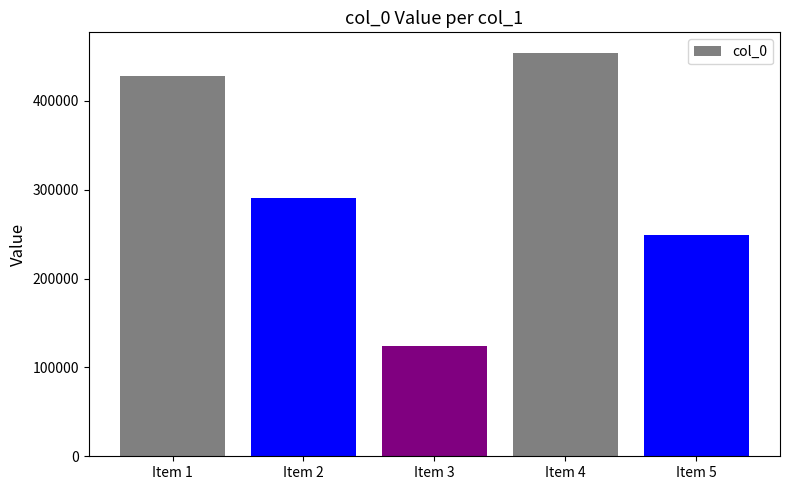

What is the greatest value displayed?

454323